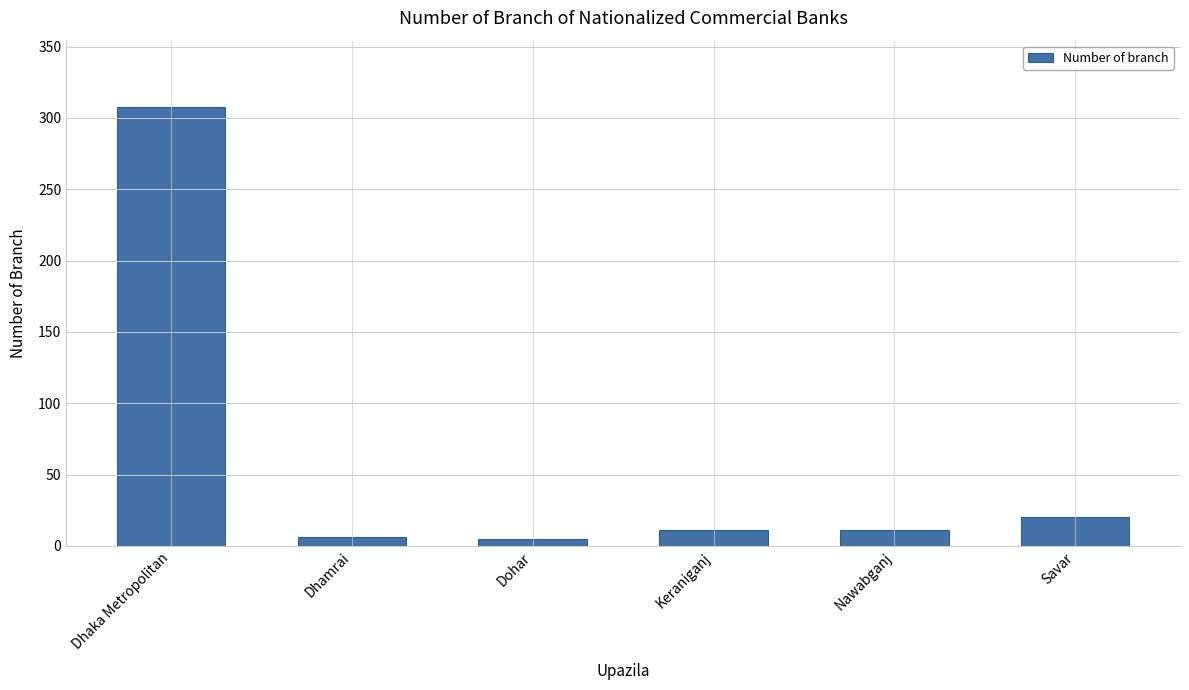

What is the smallest value displayed?

5